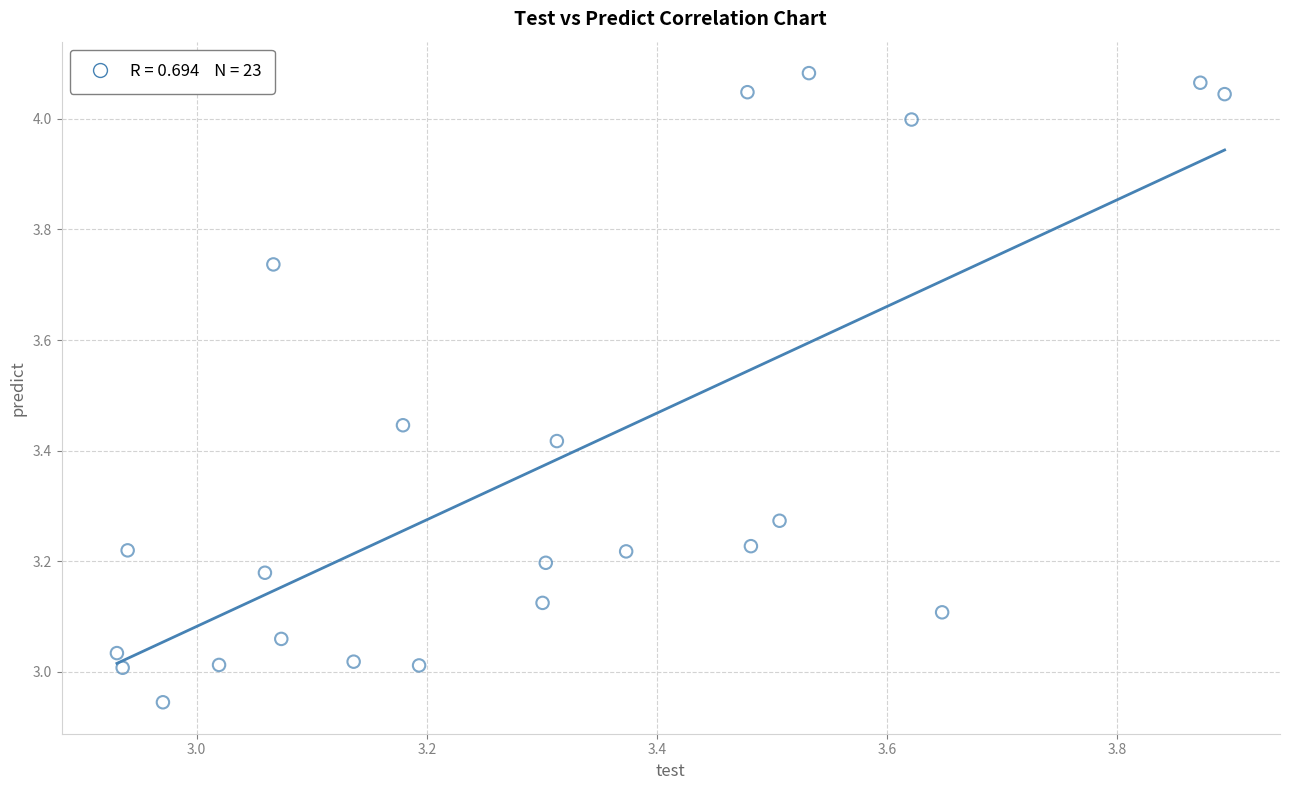

What is the range of Y values (max minus min)?

1.1